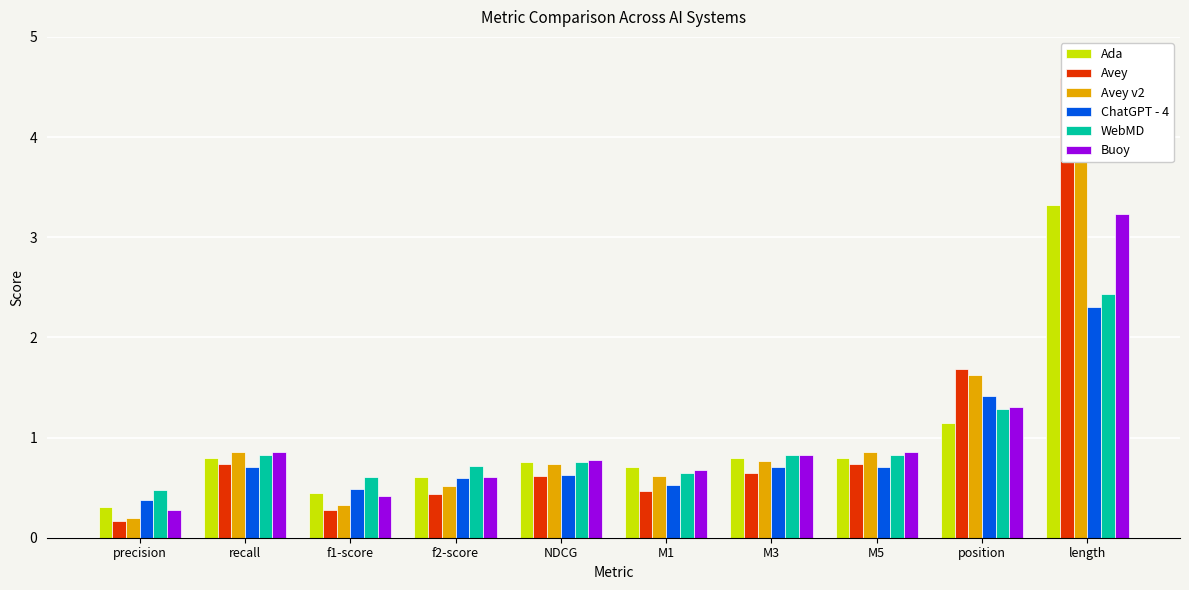

What value does the Ada series have at M3?

0.8